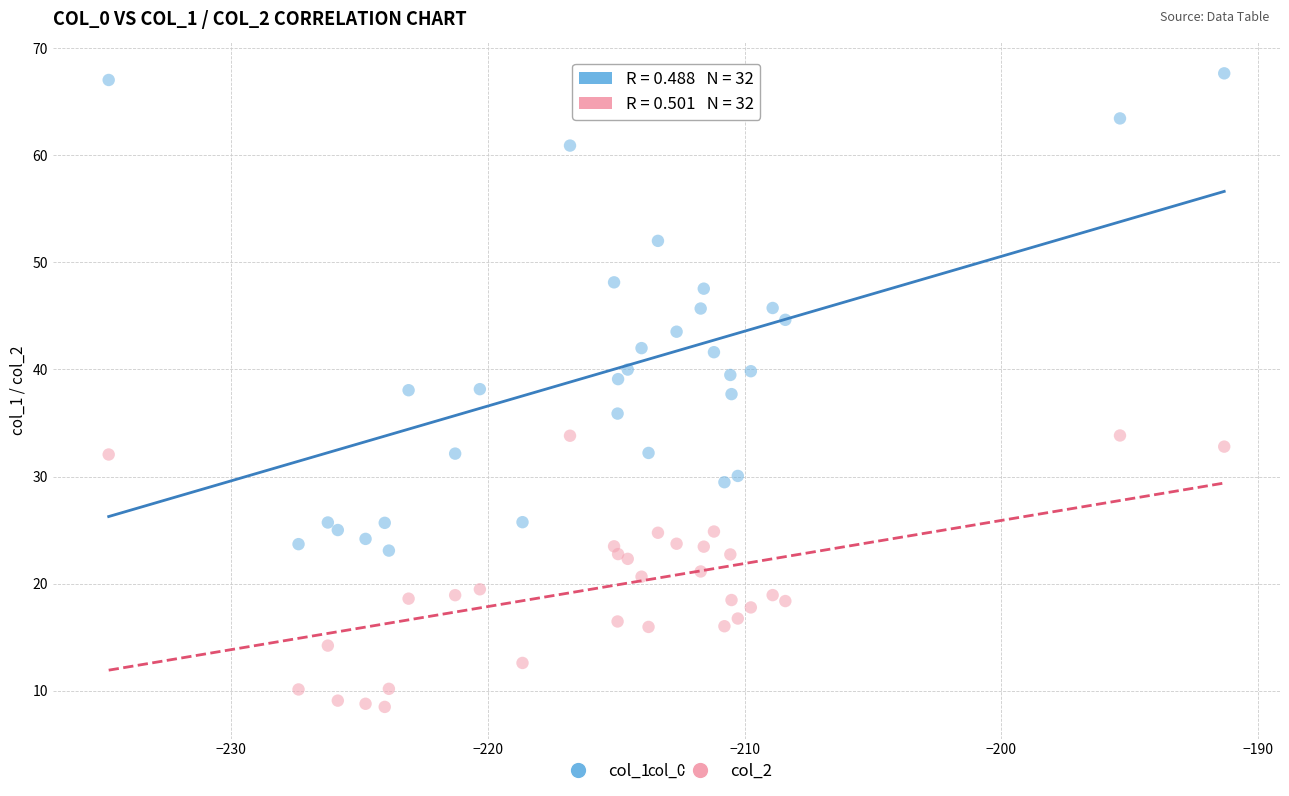

What are all the series names shown in the legend?

col_1, col_2